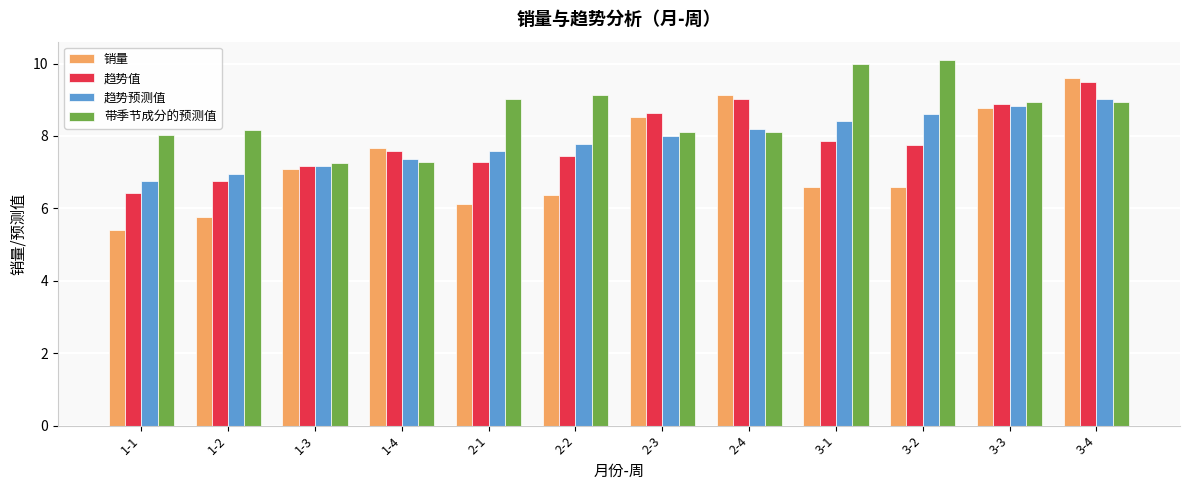

Which category has the highest value across all series?

3-2